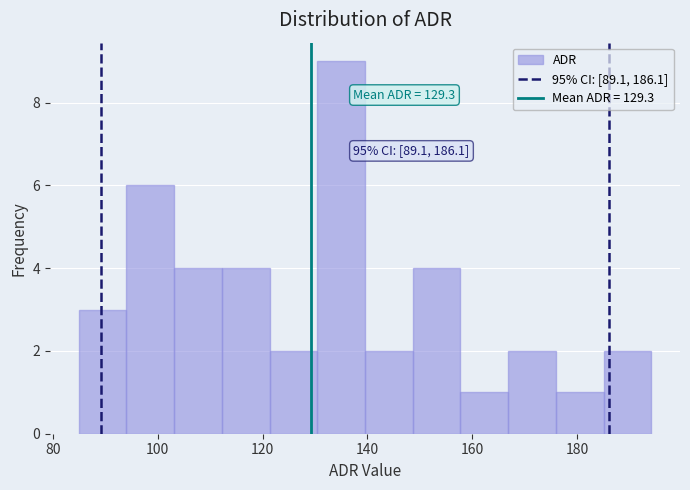

Over which range of the x-axis is the bar tallest?

130 to 140